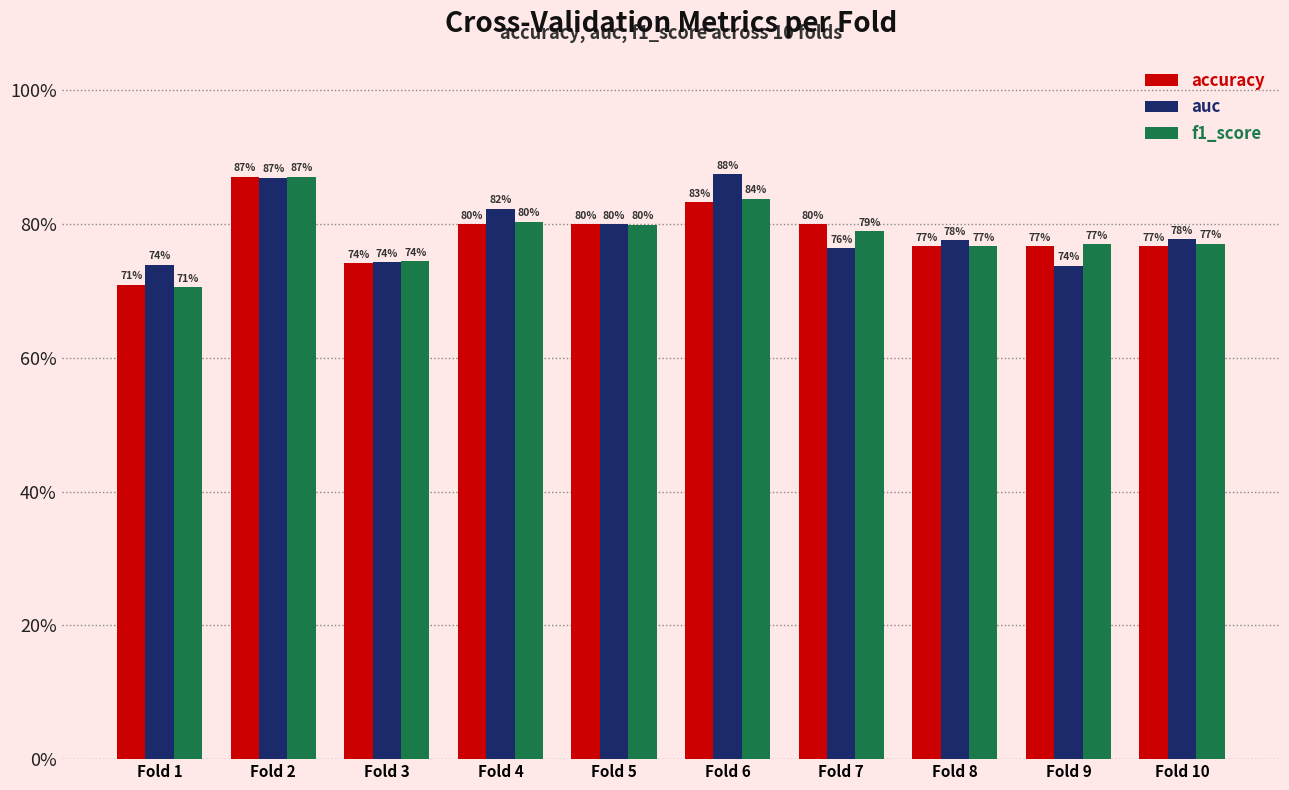

Does the chart contain any negative values?

No